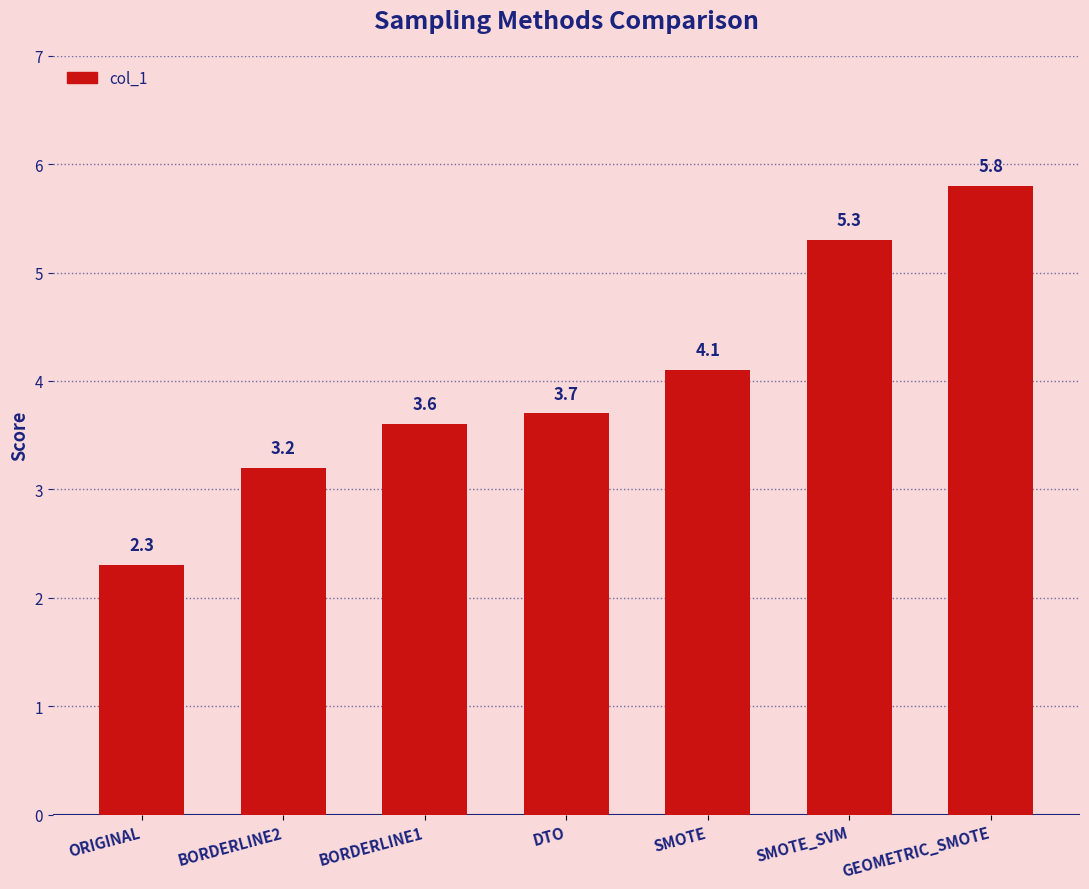

What is the greatest value displayed?

5.8